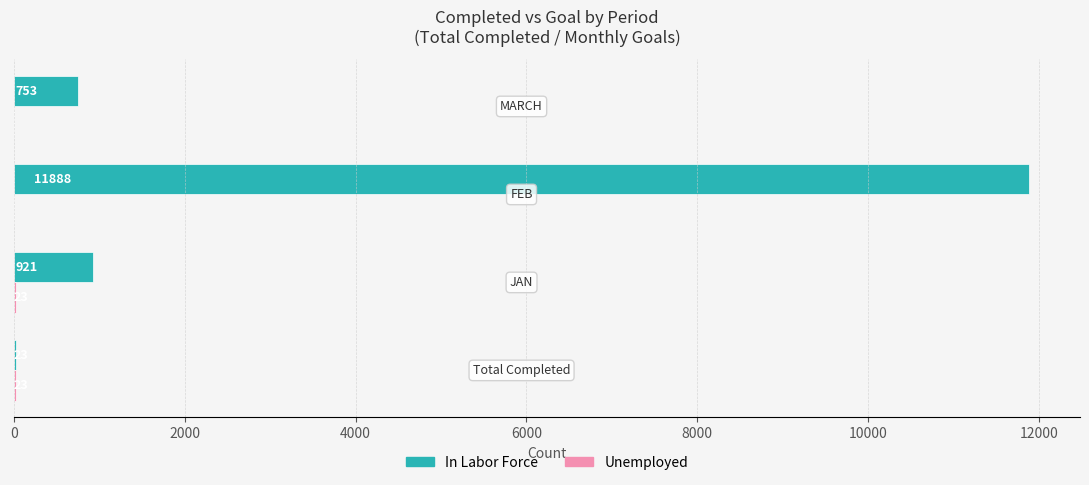

How many categories are shown in the chart?

4